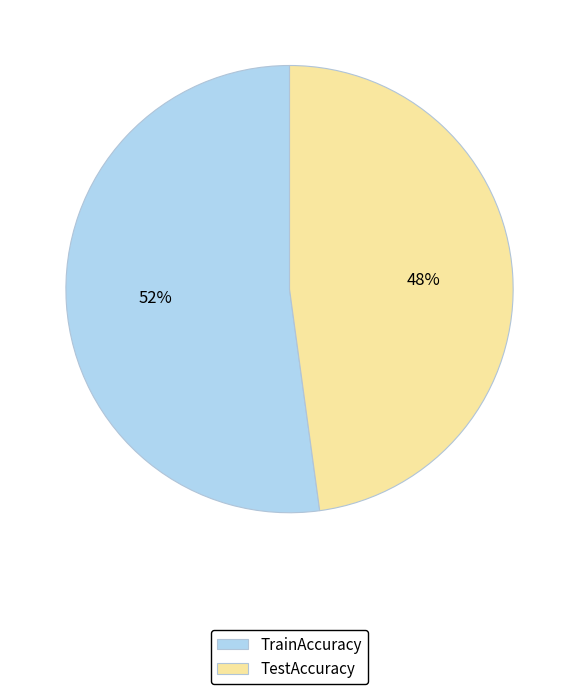

To the nearest percent, what is the average slice percentage?

50%